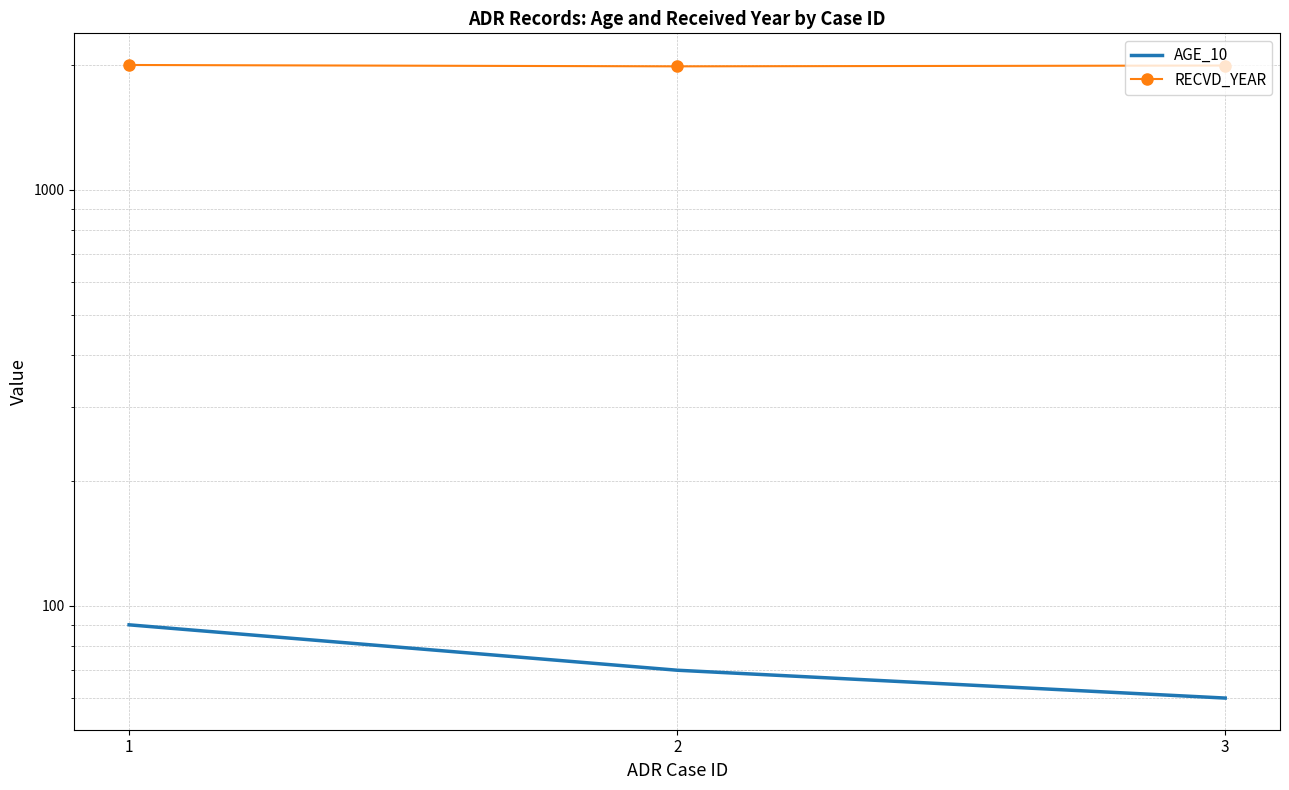

Rank the series by their maximum value, from lowest to highest.

AGE_10, RECVD_YEAR